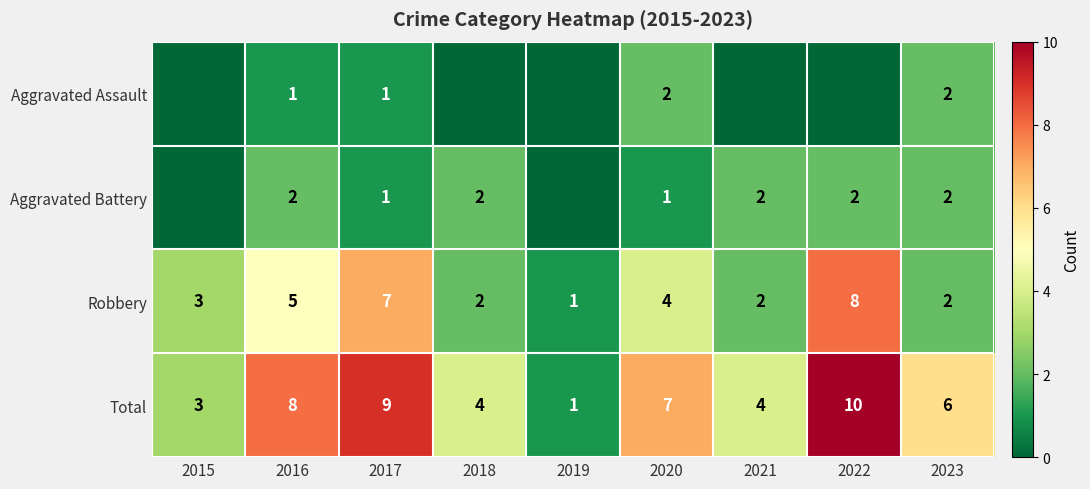

What is the sum of the Total values at 2023 and 2016?

14